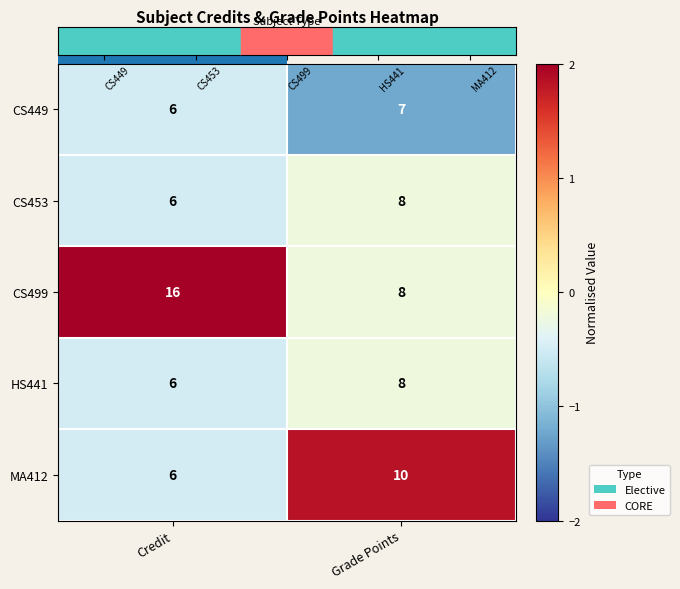

What is the spread (max minus min) of values at Credit?

10